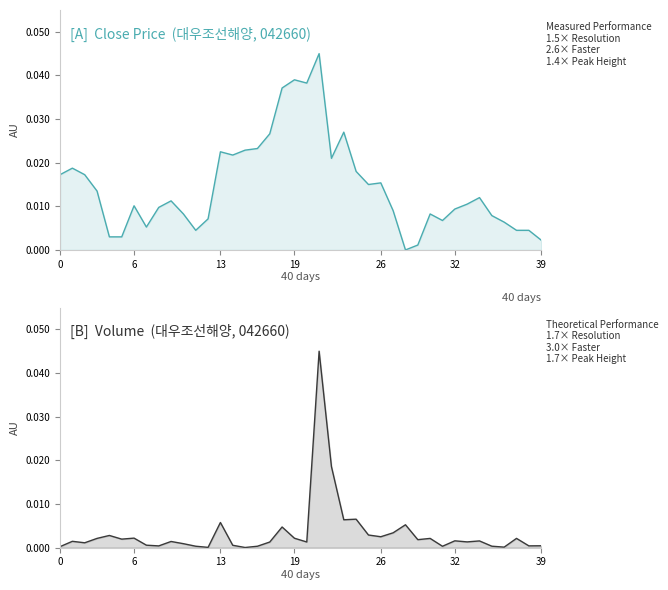

Rank the series at 17 from highest to lowest value.

Close, Volume